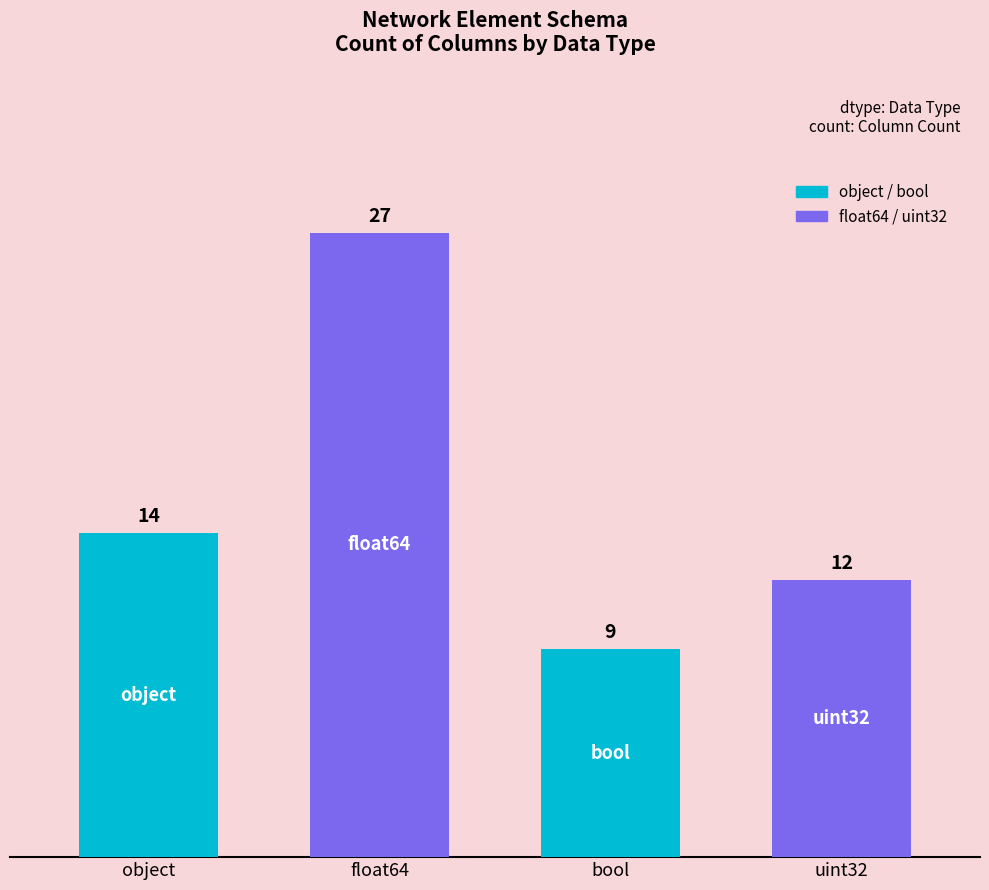

Is it true that the value at object is 9?

False